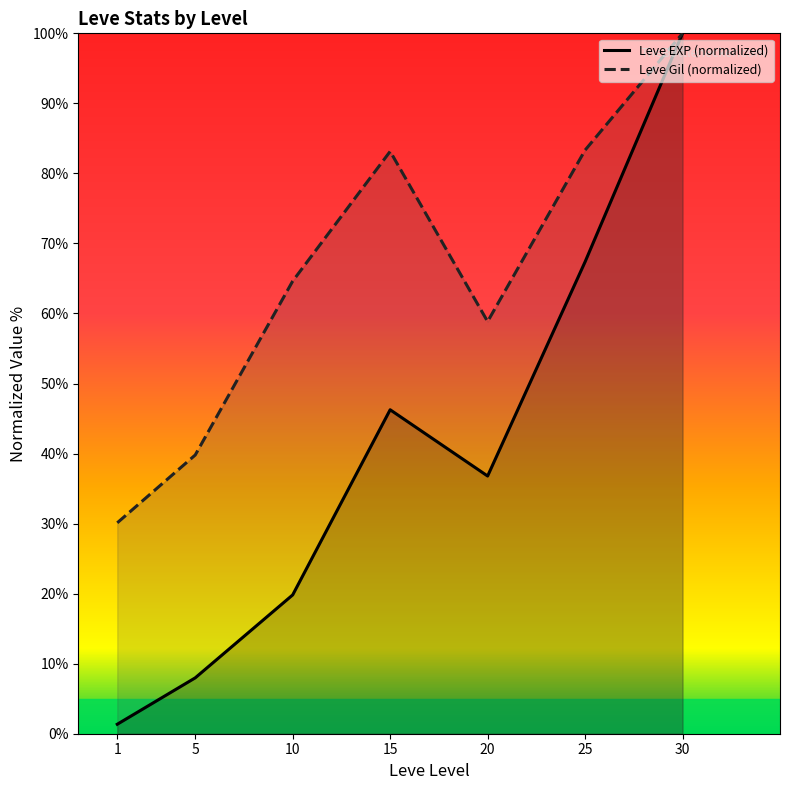

True or false: Leve EXP (normalized) and Leve Gil (normalized) cross at least once.

False